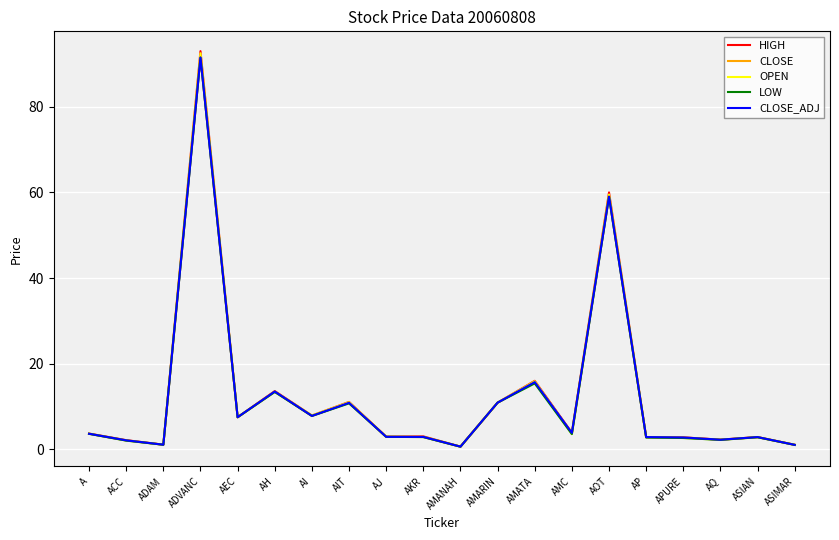

True or false: HIGH has a value of 2.9 at AP.

True